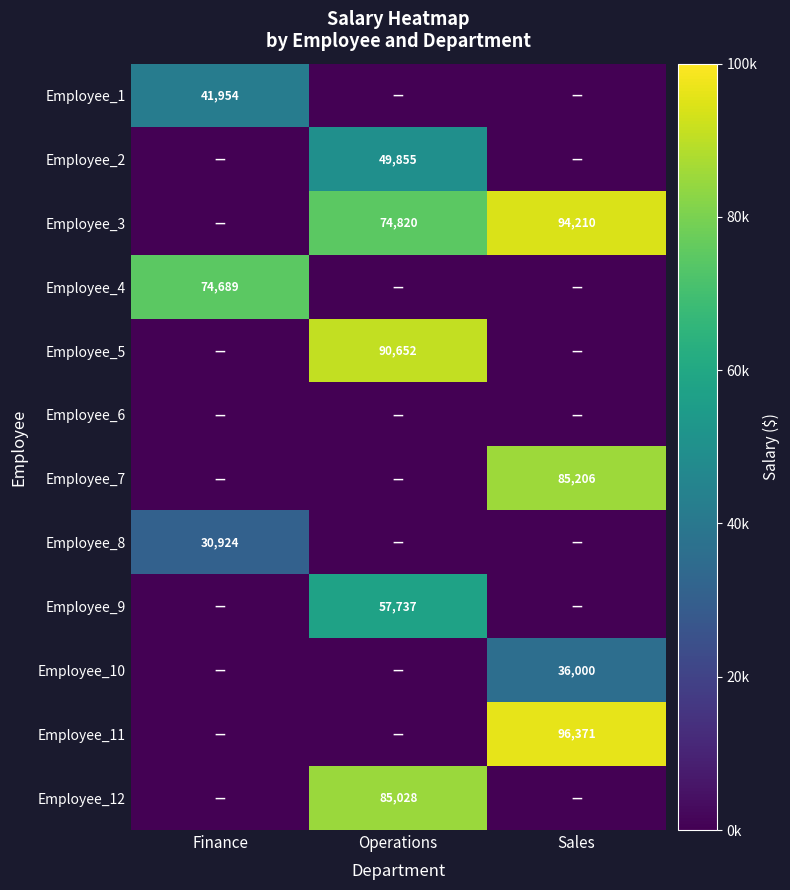

The Employee_10 series shows 48245 at Sales. True or false?

False